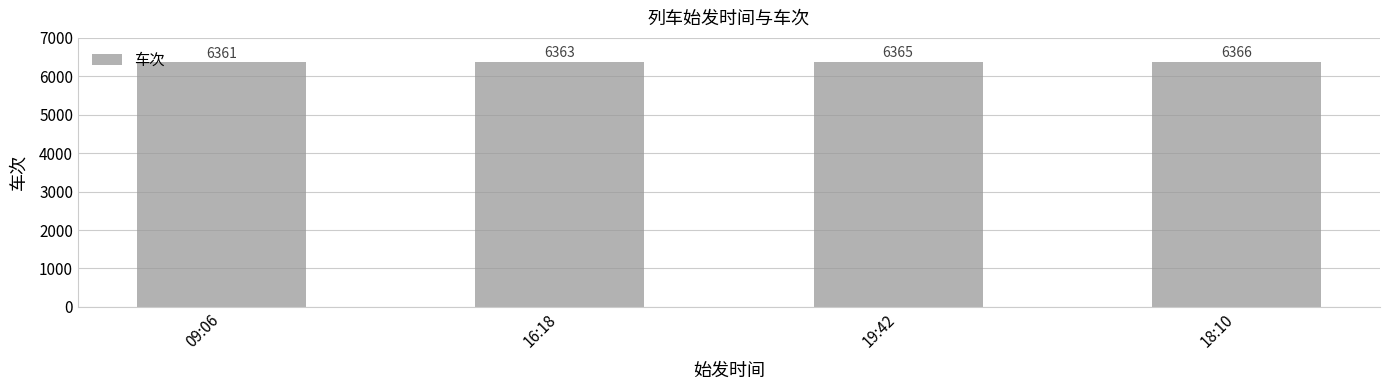

What is the smallest value displayed?

6361